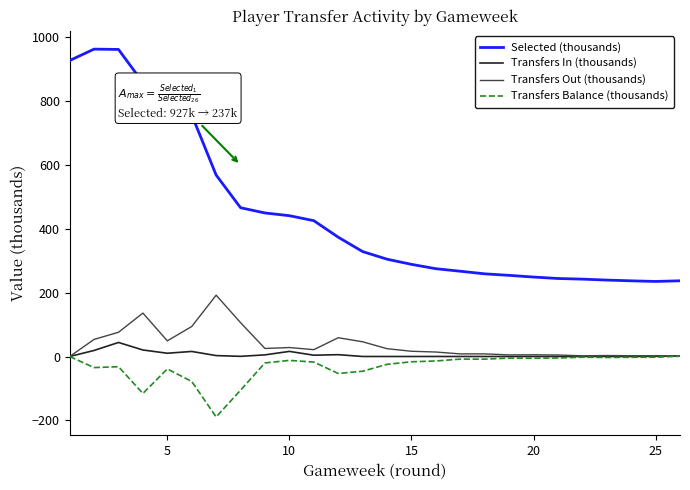

What is the sum of all Transfers Out (thousands) values?

985.5